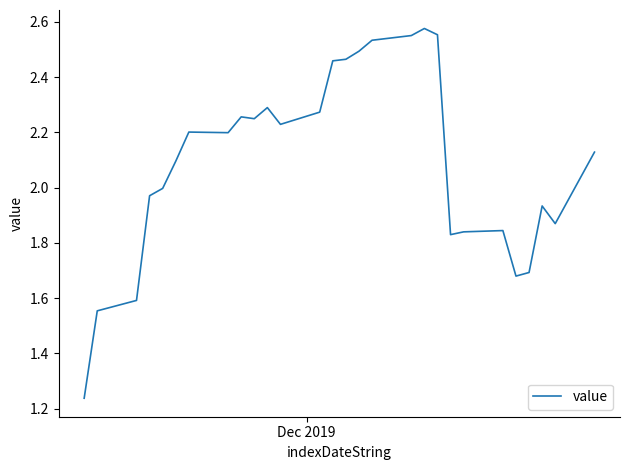

How many lines are shown in the chart?

1